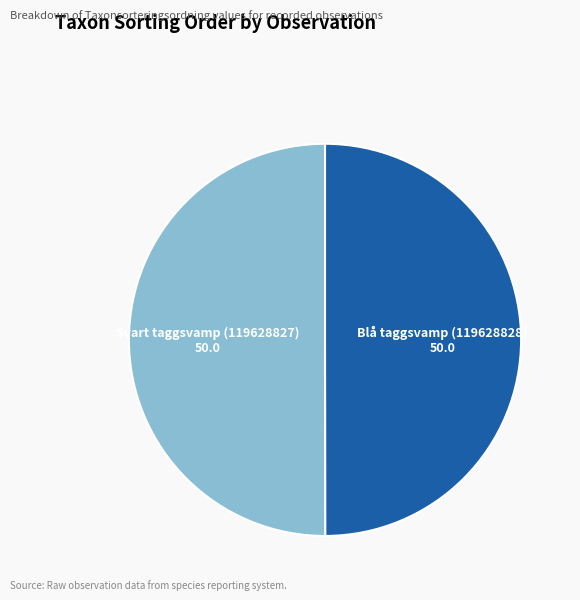

True or false: Svart taggsvamp (119628827) accounts for 50% of the total.

True